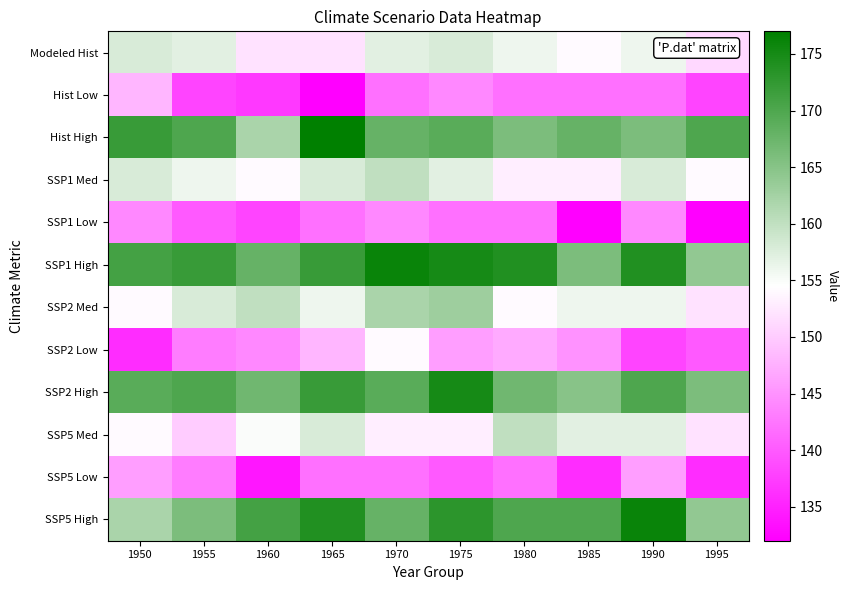

At 1995, list the series in order from largest to smallest.

Hist High, SSP2 High, SSP1 High, SSP5 High, SSP1 Med, SSP2 Med, SSP5 Med, Modeled Hist, SSP2 Low, Hist Low, SSP5 Low, SSP1 Low